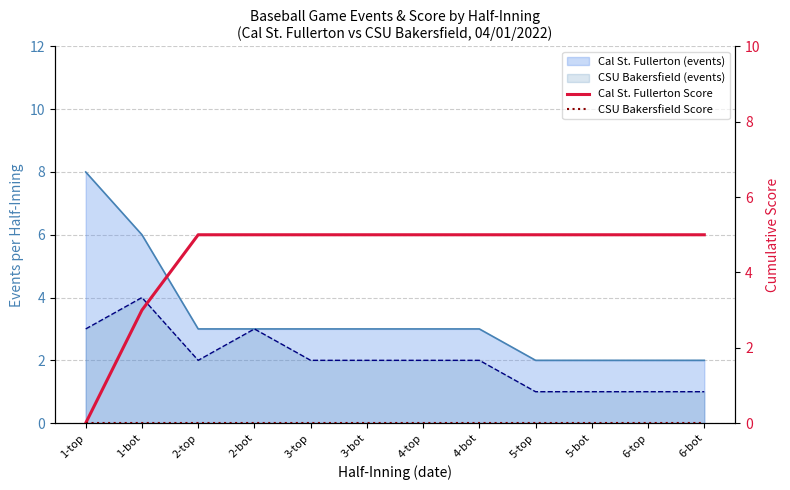

True or false: Cal St. Fullerton Score and CSU Bakersfield Score cross at least once.

False